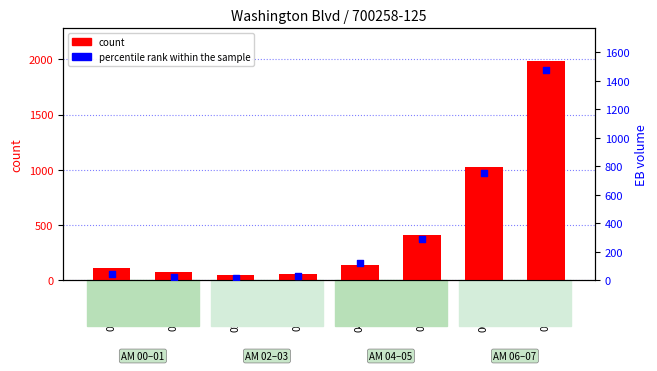

What is the total value across all series at 03:45:00?

86